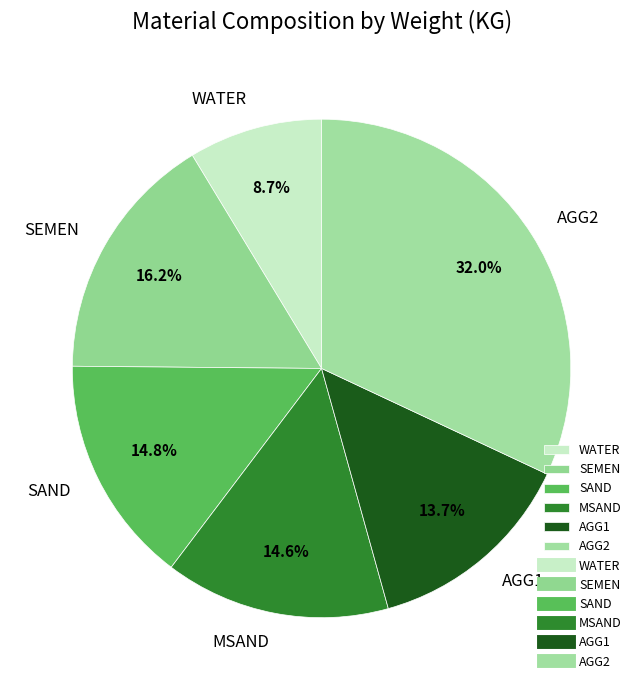

What is the ratio of the value at SEMEN to the value at AGG1?

1.2